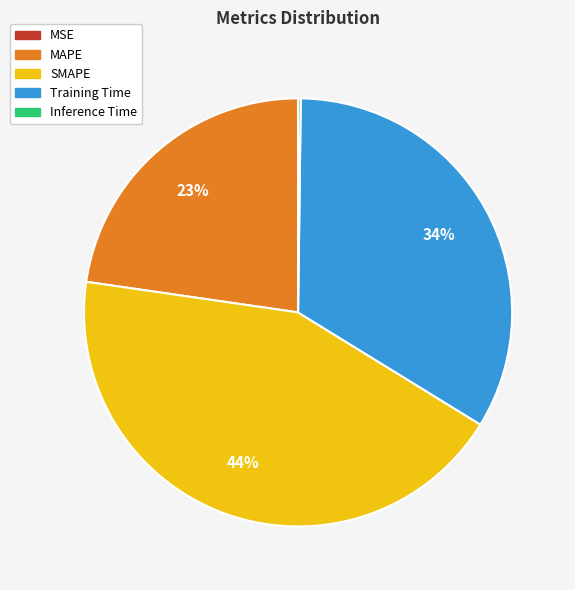

To the nearest percent, what percentage of the pie is SMAPE?

44%